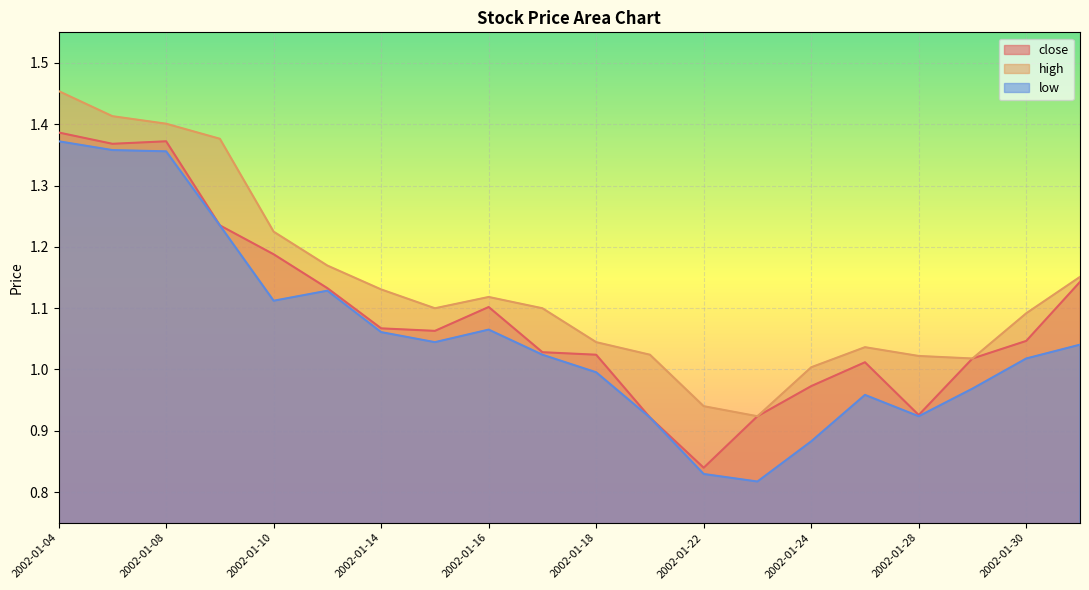

Reading left to right, extract all data points from this chart.

close: 2002-01-04=1.4	2002-01-07=1.4	2002-01-08=1.4	2002-01-09=1.2	2002-01-10=1.2	2002-01-11=1.1	2002-01-14=1.1	2002-01-15=1.1	2002-01-16=1.1	2002-01-17=1.0	2002-01-18=1.0	2002-01-21=0.9	2002-01-22=0.8	2002-01-23=0.9	2002-01-24=1.0	2002-01-25=1.0	2002-01-28=0.9	2002-01-29=1.0	2002-01-30=1.0	2002-01-31=1.1
high: 2002-01-04=1.5	2002-01-07=1.4	2002-01-08=1.4	2002-01-09=1.4	2002-01-10=1.2	2002-01-11=1.2	2002-01-14=1.1	2002-01-15=1.1	2002-01-16=1.1	2002-01-17=1.1	2002-01-18=1.0	2002-01-21=1.0	2002-01-22=0.9	2002-01-23=0.9	2002-01-24=1.0	2002-01-25=1.0	2002-01-28=1.0	2002-01-29=1.0	2002-01-30=1.1	2002-01-31=1.2
low: 2002-01-04=1.4	2002-01-07=1.4	2002-01-08=1.4	2002-01-09=1.2	2002-01-10=1.1	2002-01-11=1.1	2002-01-14=1.1	2002-01-15=1.0	2002-01-16=1.1	2002-01-17=1.0	2002-01-18=1.0	2002-01-21=0.9	2002-01-22=0.8	2002-01-23=0.8	2002-01-24=0.9	2002-01-25=1.0	2002-01-28=0.9	2002-01-29=1.0	2002-01-30=1.0	2002-01-31=1.0